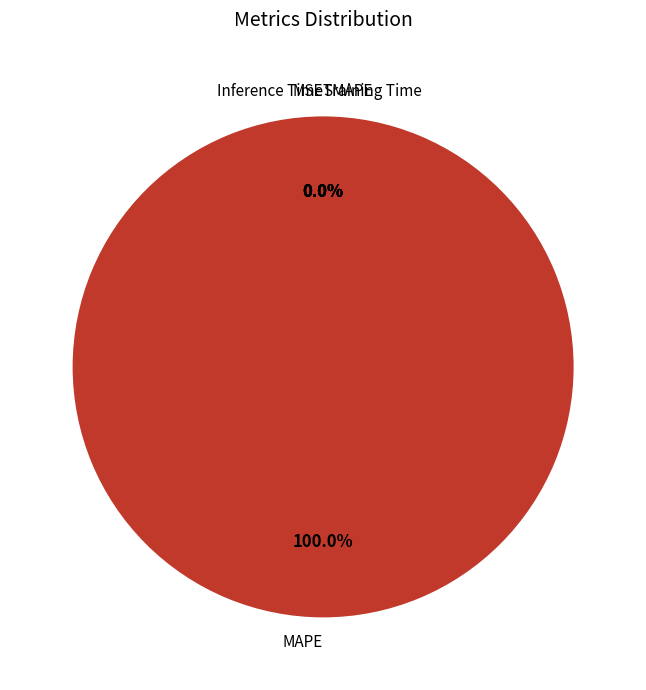

Which category accounts for the majority?

MAPE